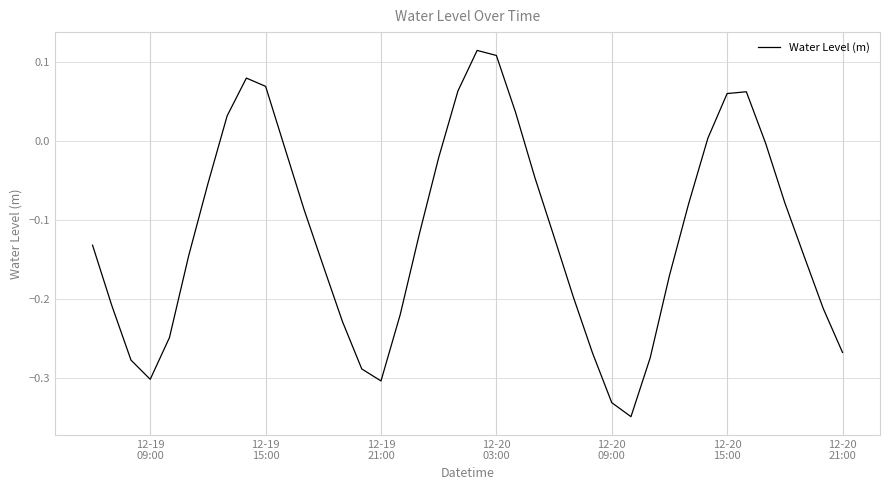

What is the smallest value displayed?

-0.3